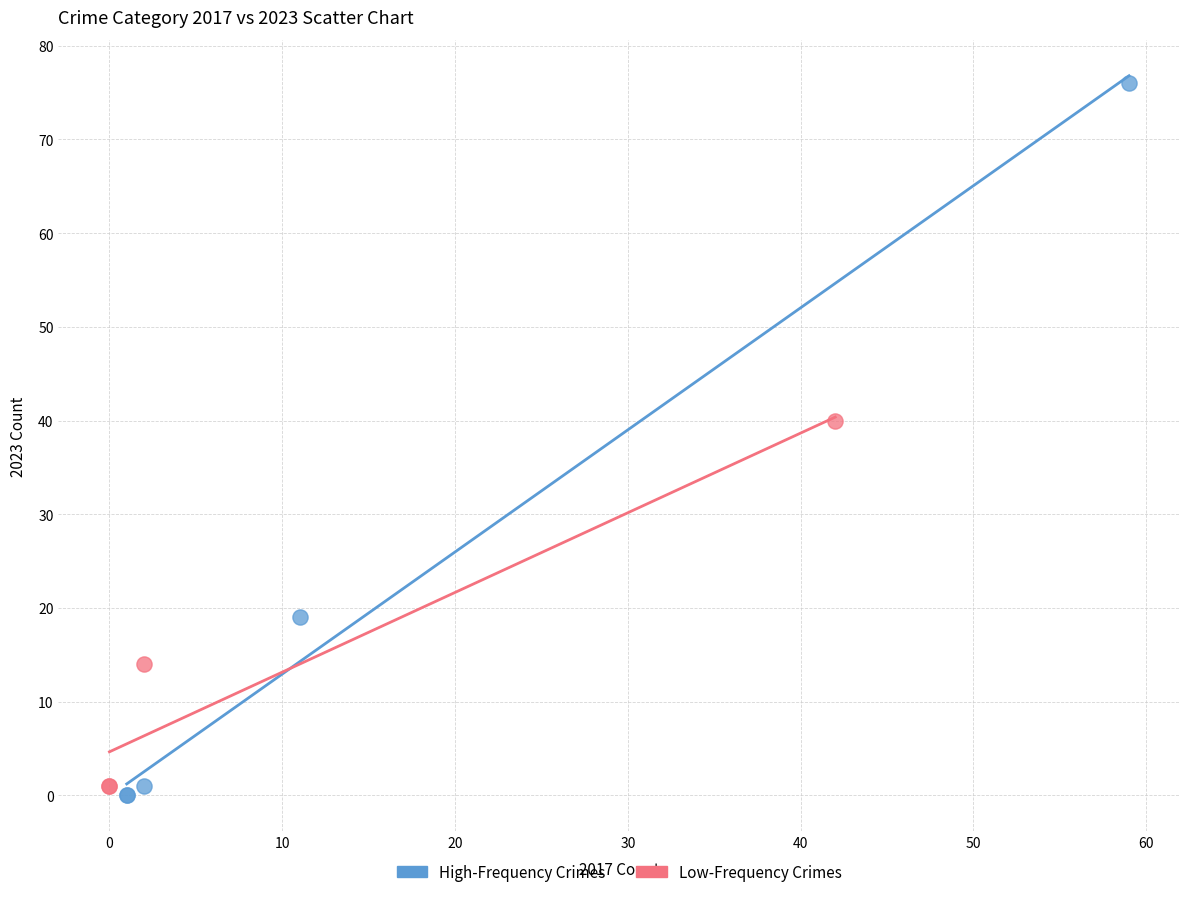

What are all the series names shown in the legend?

High-Frequency Crimes, Low-Frequency Crimes